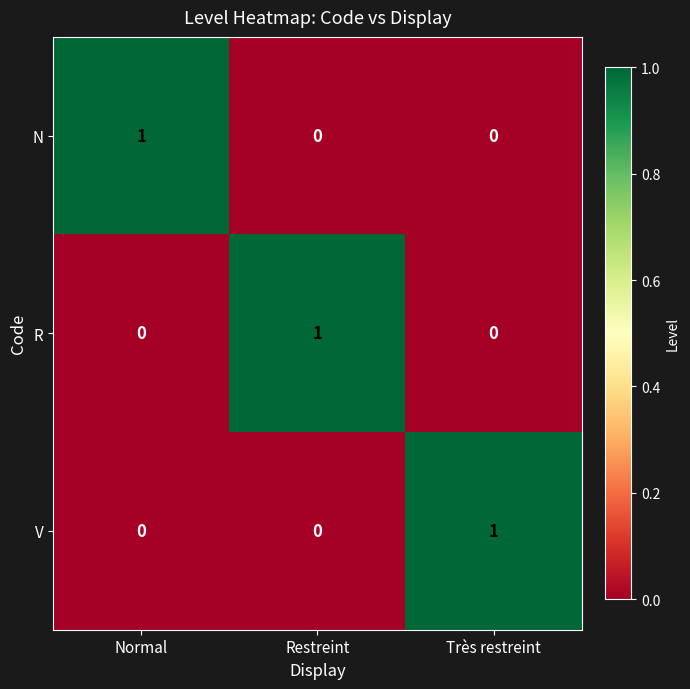

How many distinct data groups are displayed?

3